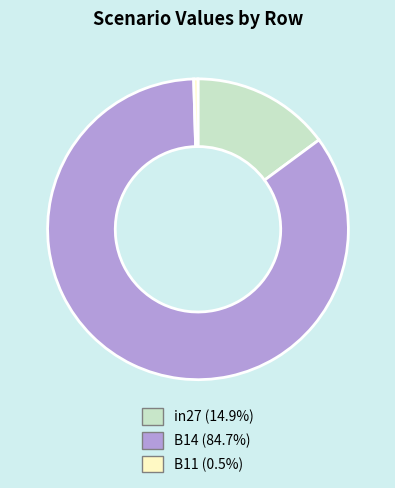

What is the majority slice?

B14